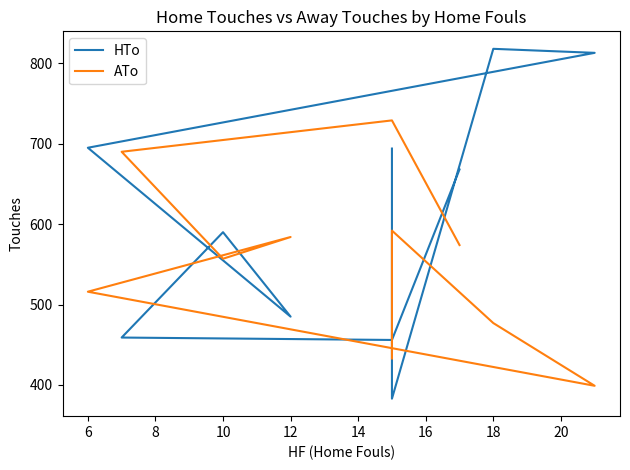

How many interior local peaks does the HTo series have?

2